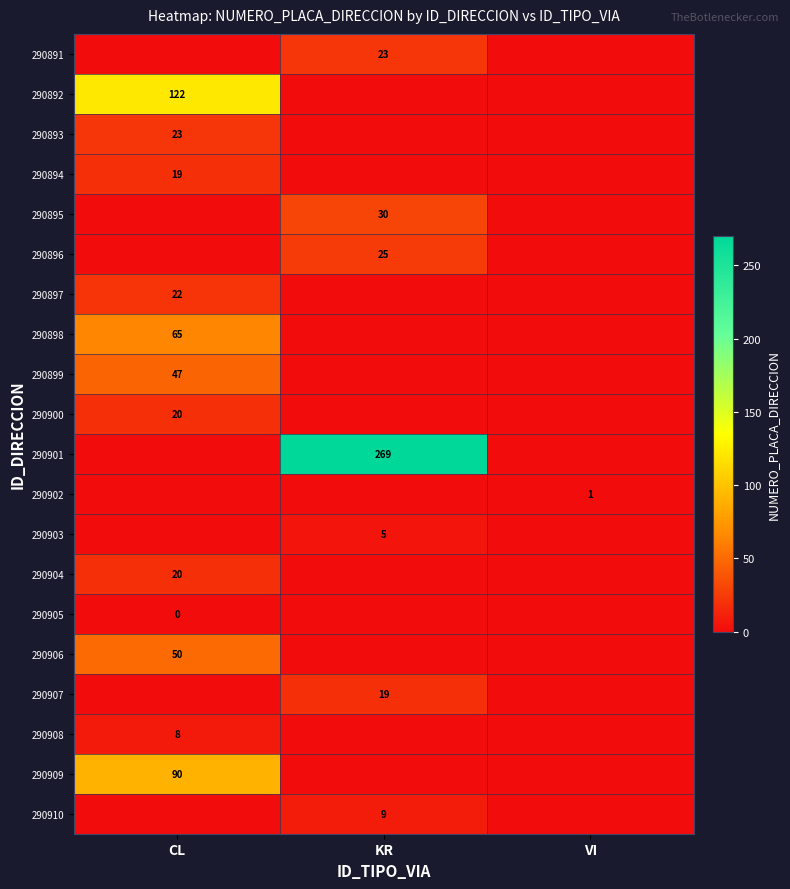

Is it true that 290898 equals 102 at CL?

False